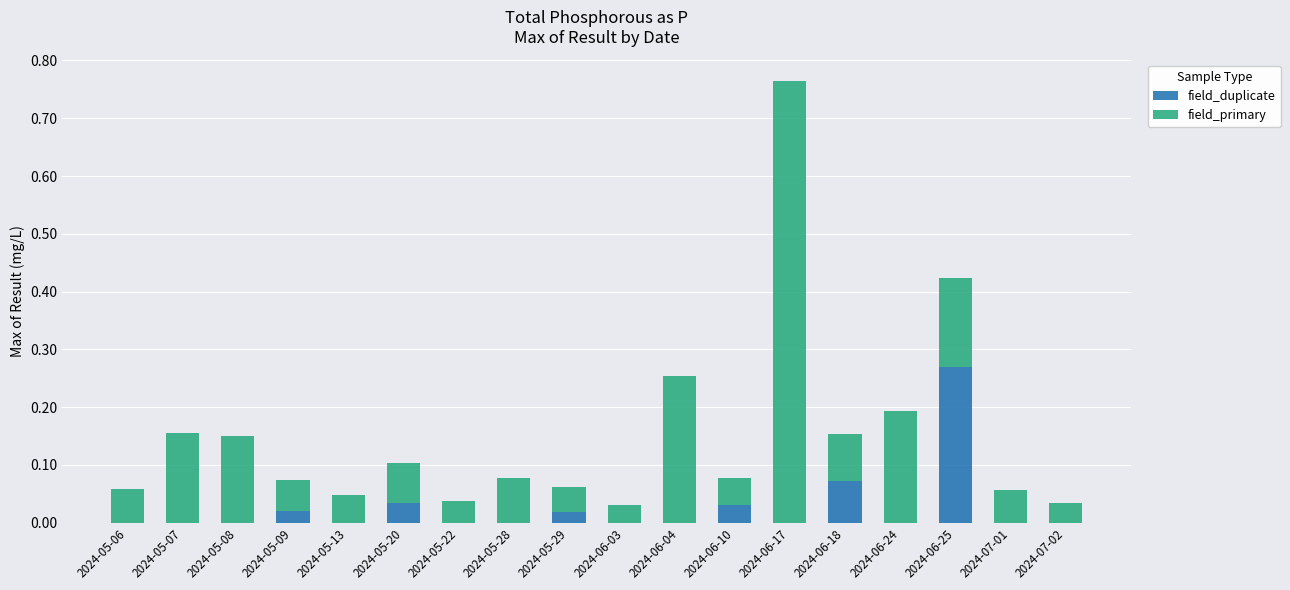

Count the number of data series in this chart.

2